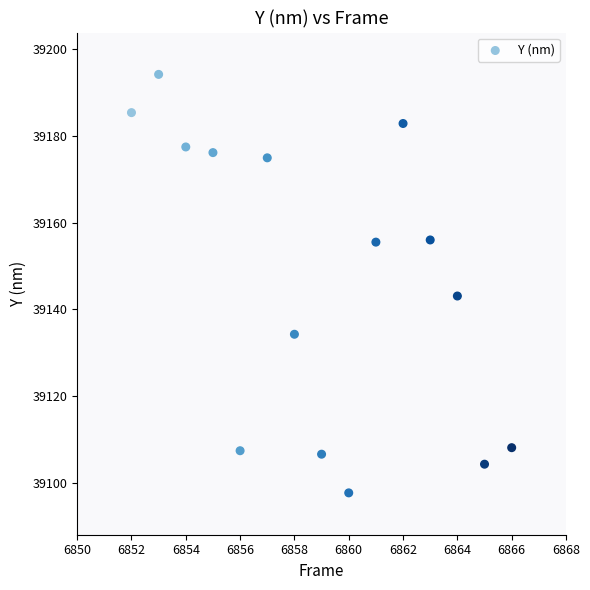

What Y value in the scatter plot is closest to 39145?

39143.1